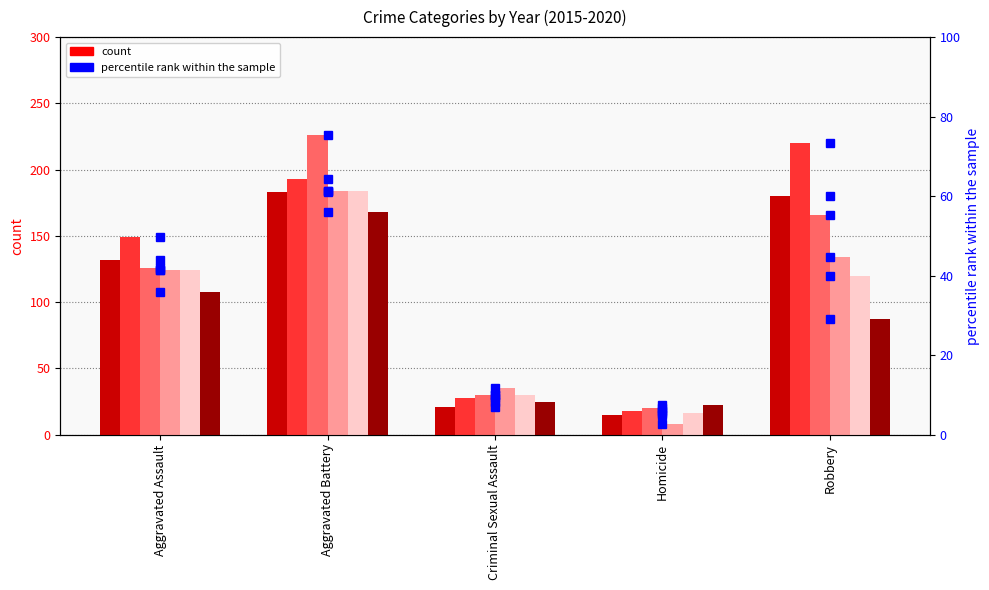

What is the difference between the maximum and minimum values in the 2018 pct series?

58.7